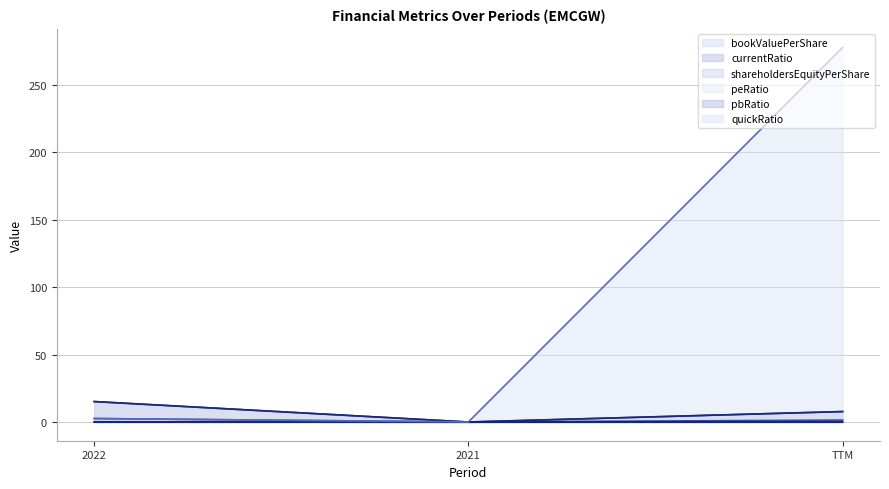

Which series has the largest total across all categories?

quickRatio